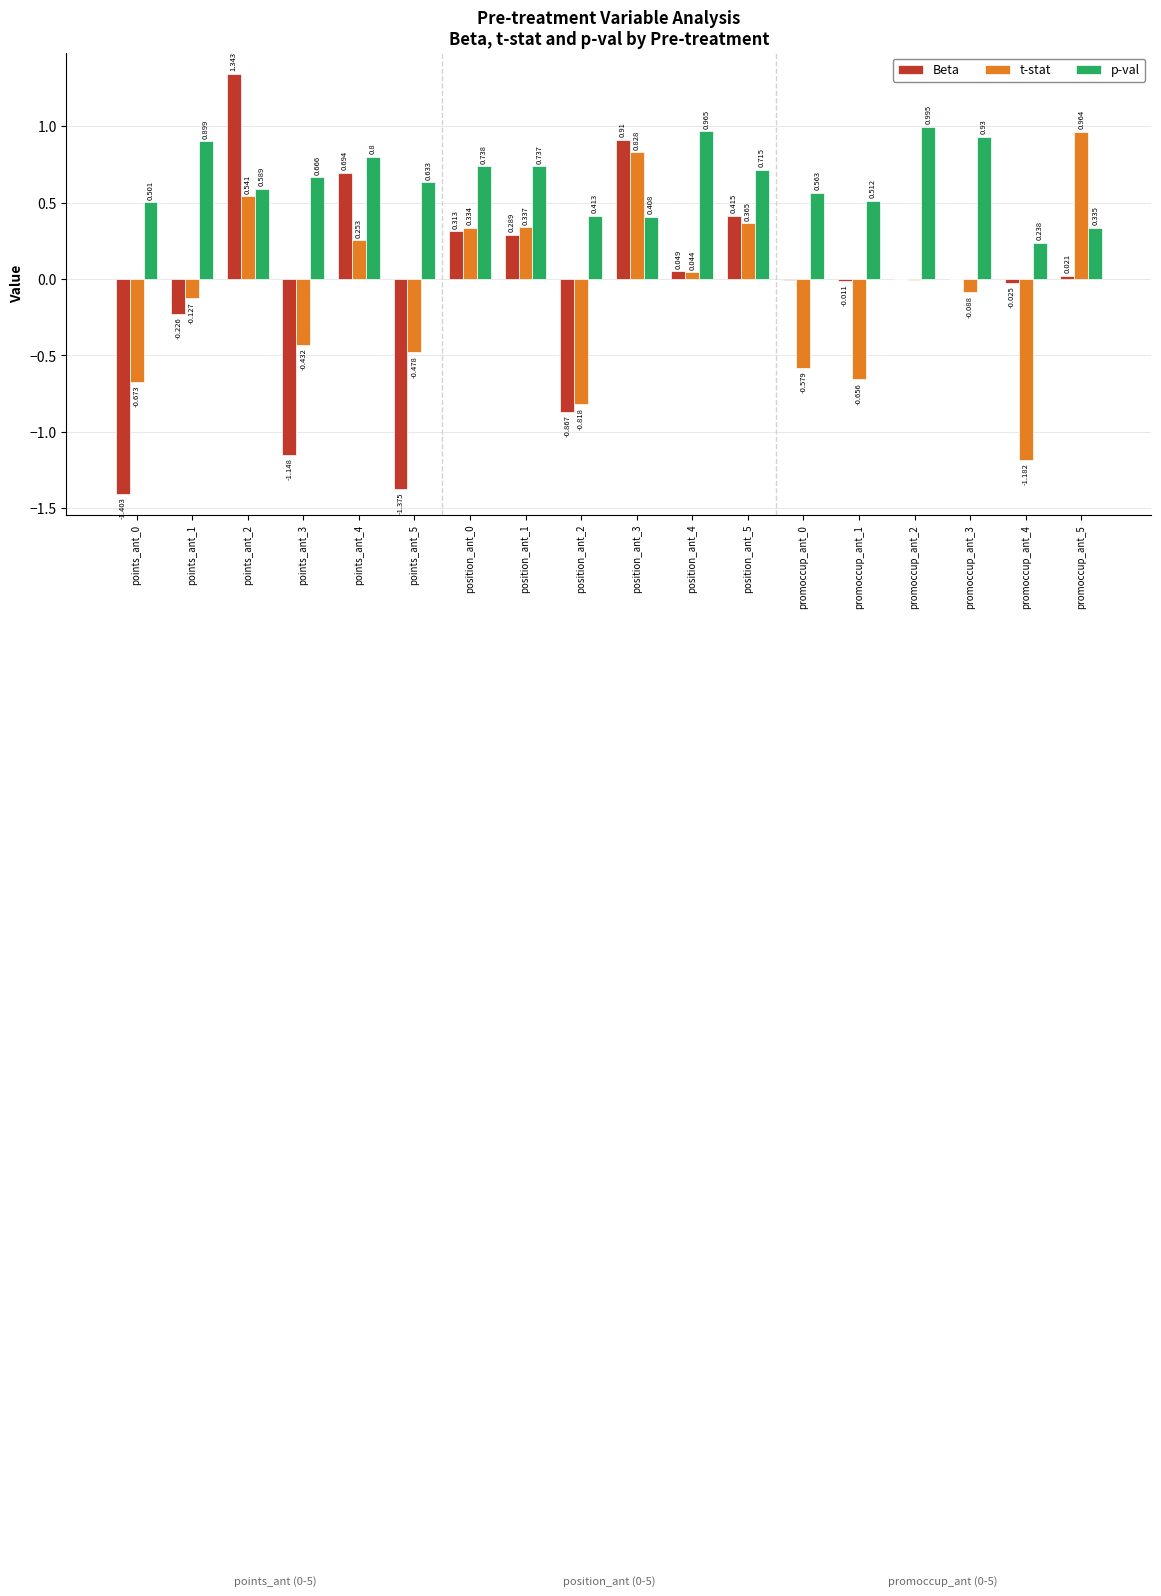

Which series has the largest total across all categories?

p-val